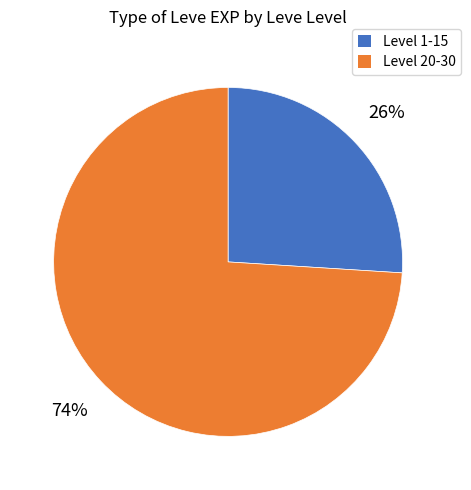

Is there any slice that represents more than half of the pie?

Yes